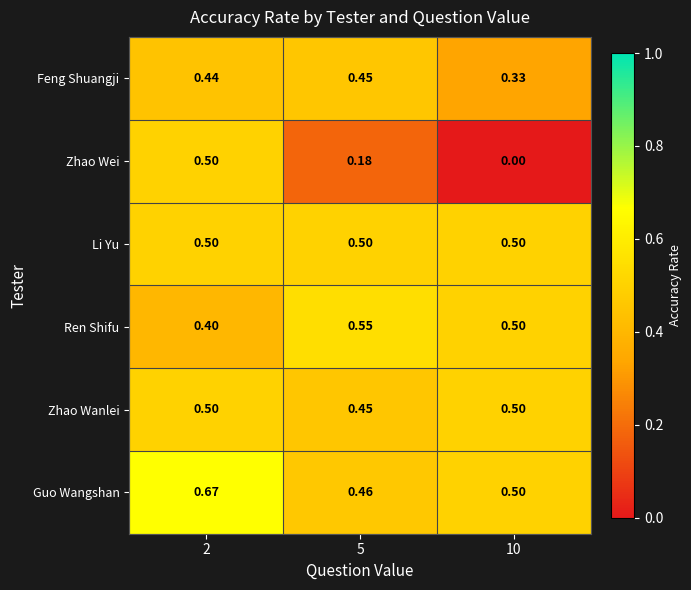

Which series has the largest range (max minus min)?

Zhao Wei